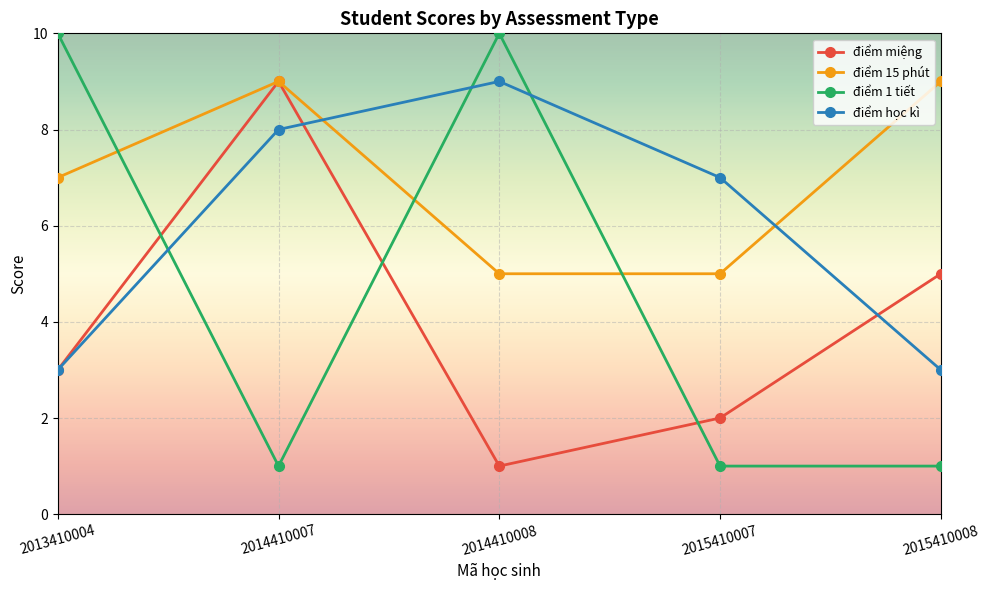

Where is the first local maximum for điểm học kì?

2014410008